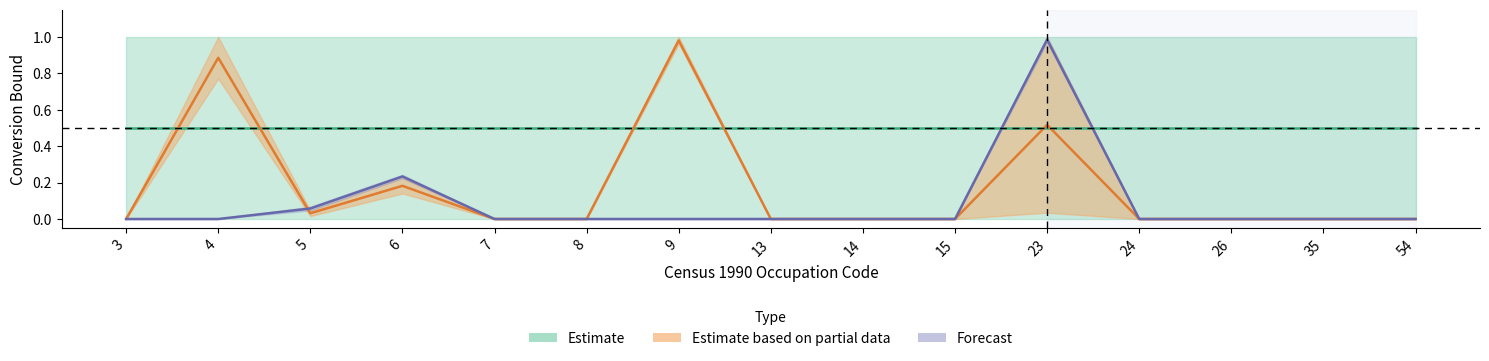

At 35, list the series in order from largest to smallest.

ConversionUpperBound_1, ConversionLowerBound_1, ConversionUpperBound_2, ConversionLowerBound_2, ConversionUpperBound_3, ConversionLowerBound_3